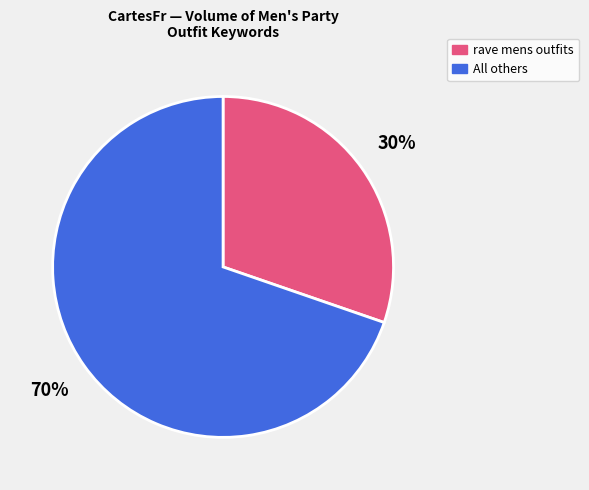

Is there any slice that represents more than half of the pie?

Yes